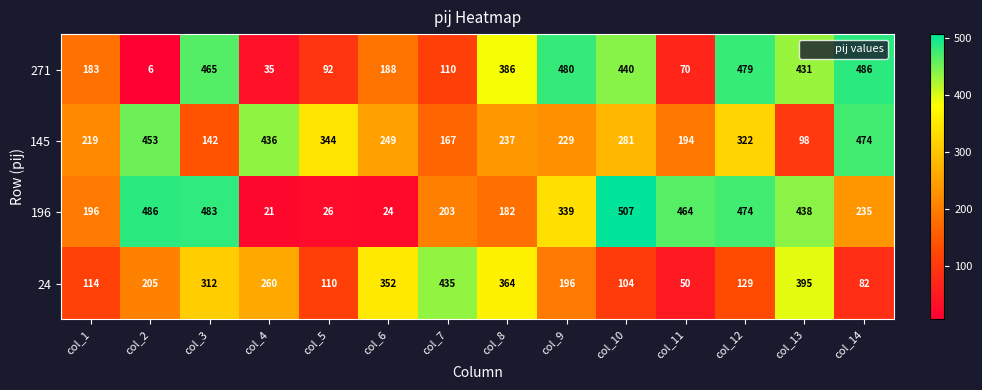

The value of 271 at col_13 is 431. True or false?

True